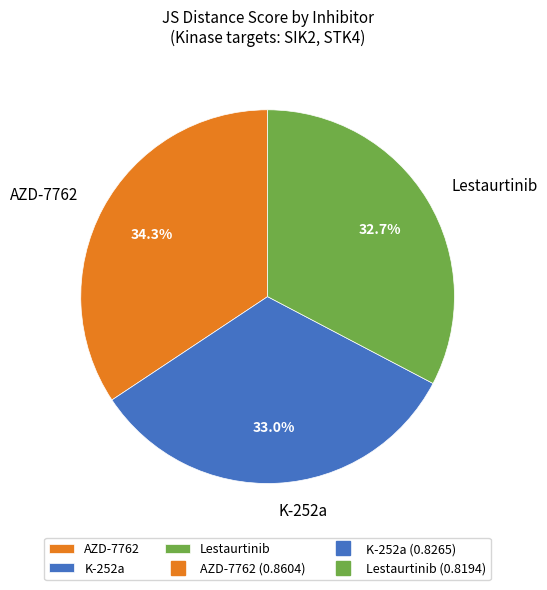

The Lestaurtinib slice represents 38% of the pie. True or false?

False